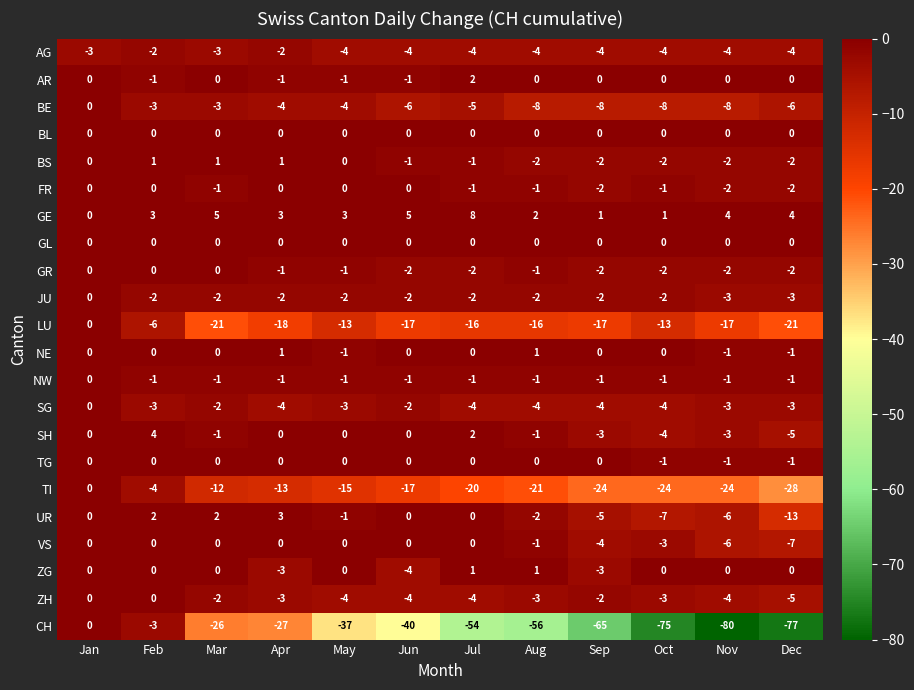

Where does the BS series first go above -1?

Jan